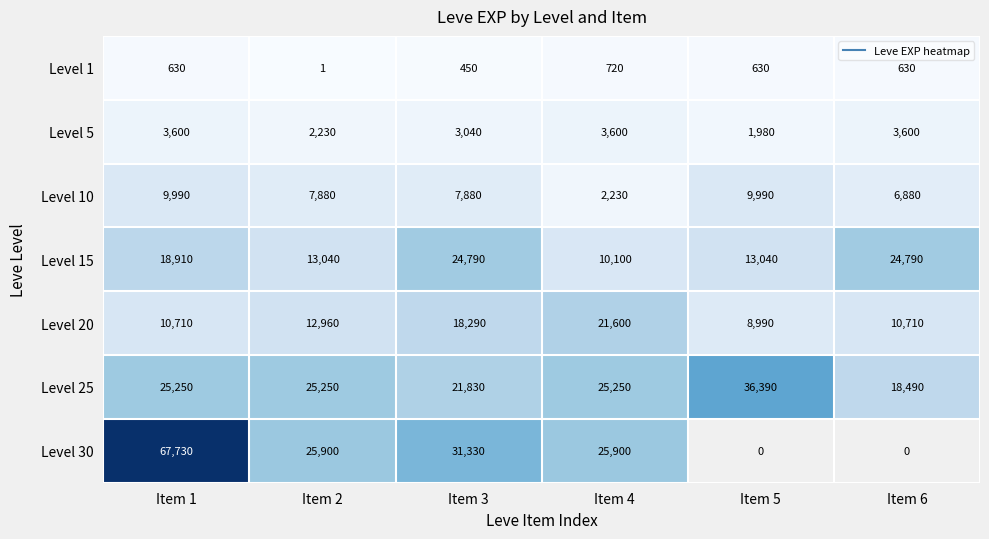

What is the greatest value displayed?

67730.0